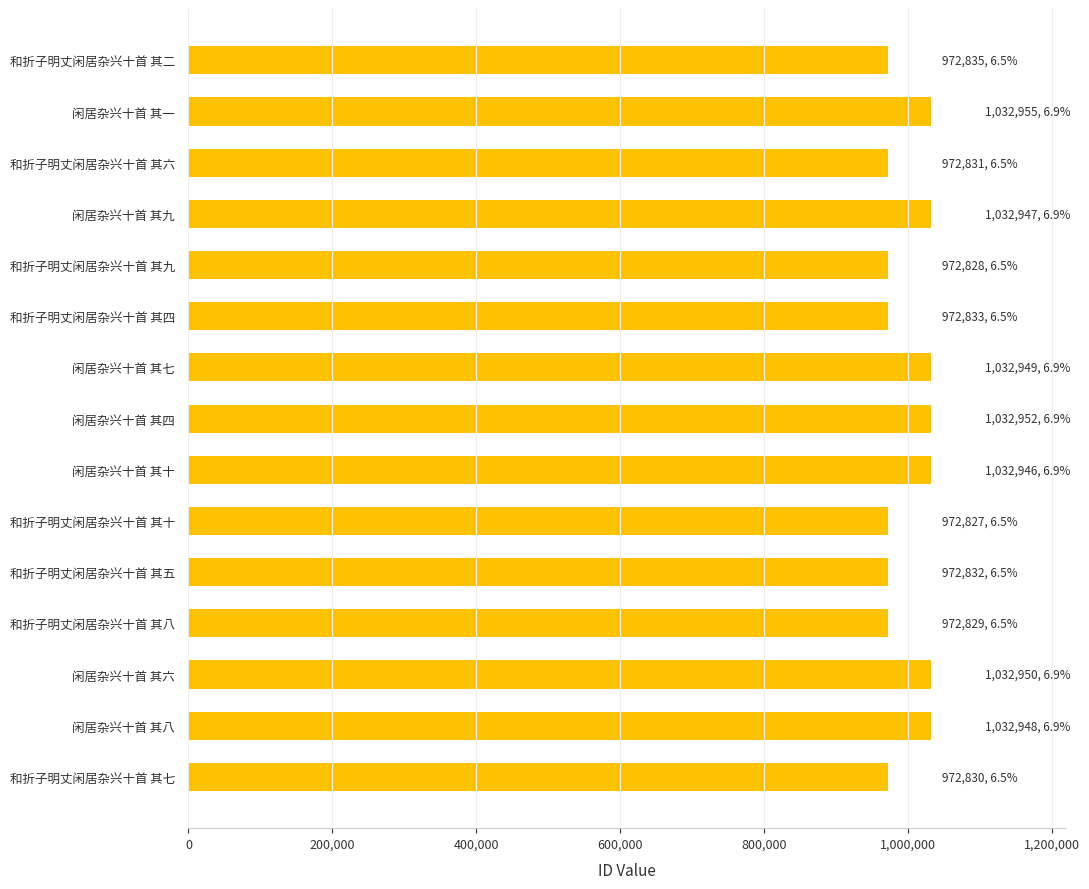

What is the sum of all values?

15013292